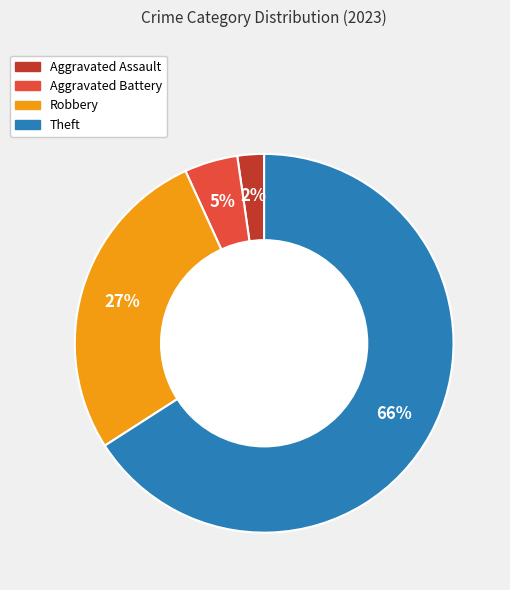

The Theft slice represents 66% of the pie. True or false?

True